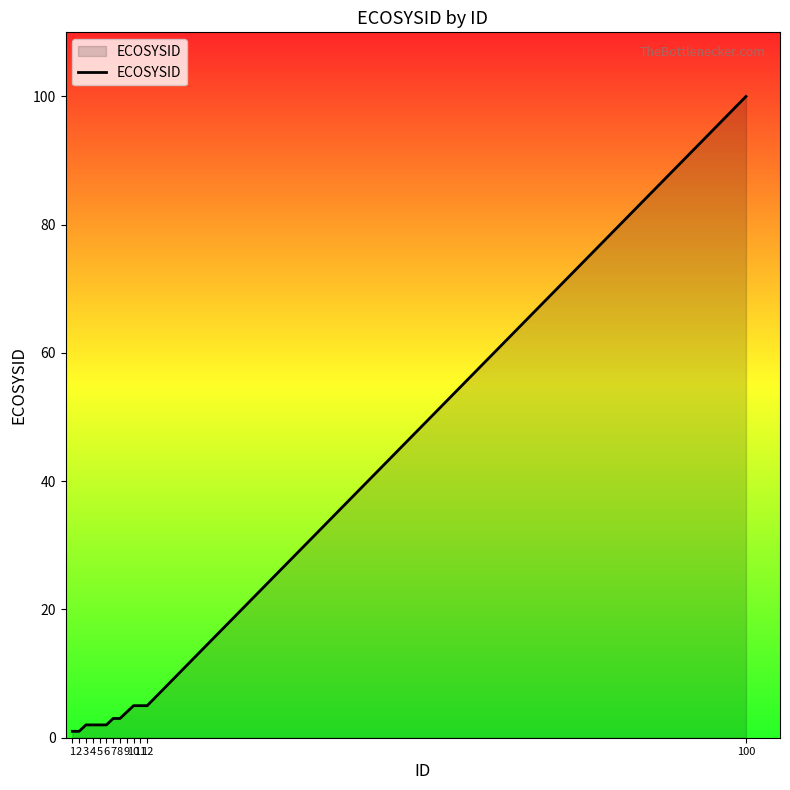

What is the value of the 2nd point from the left?

1